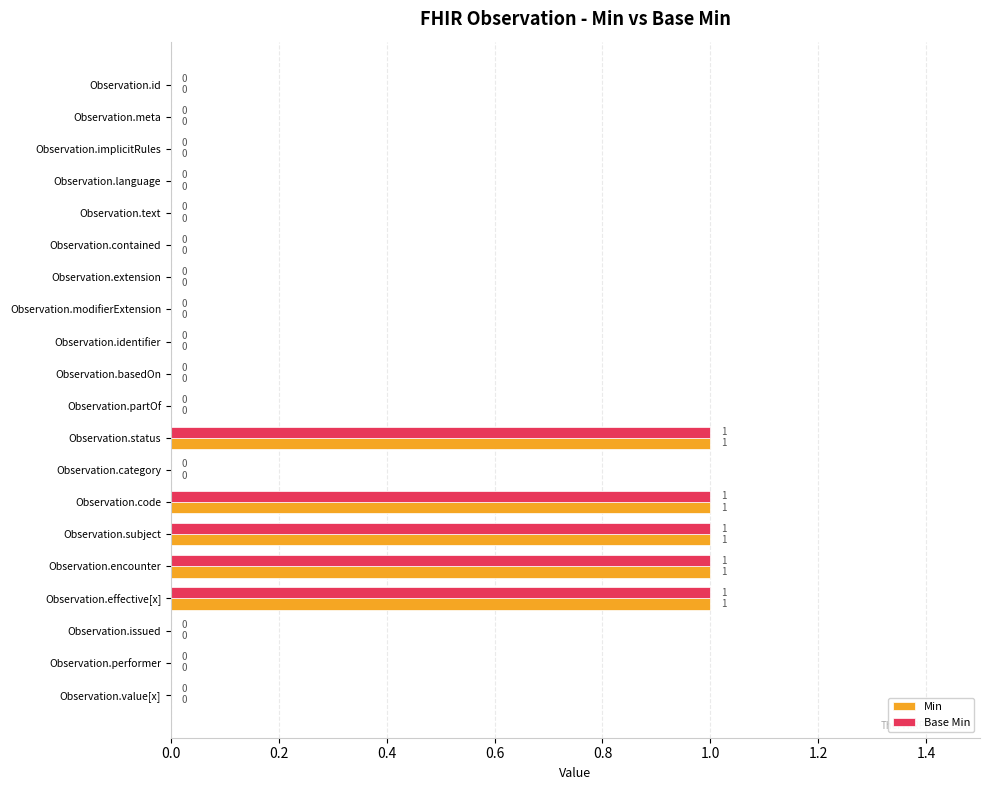

What is the sum of all Base Min values?

5